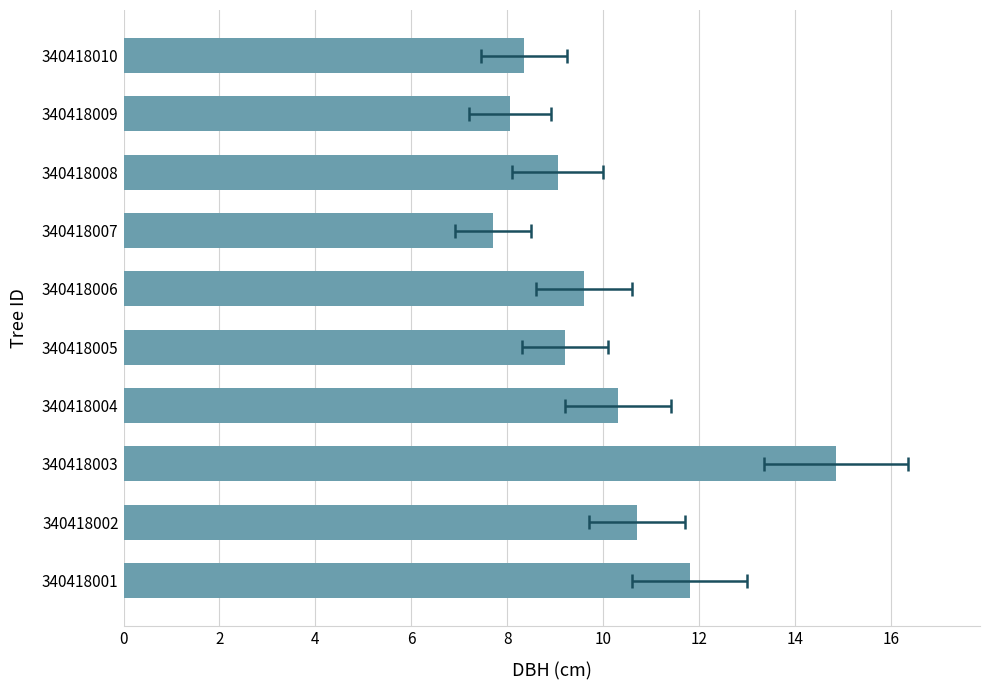

Between 340418009 and 340418007, which is larger?

340418009